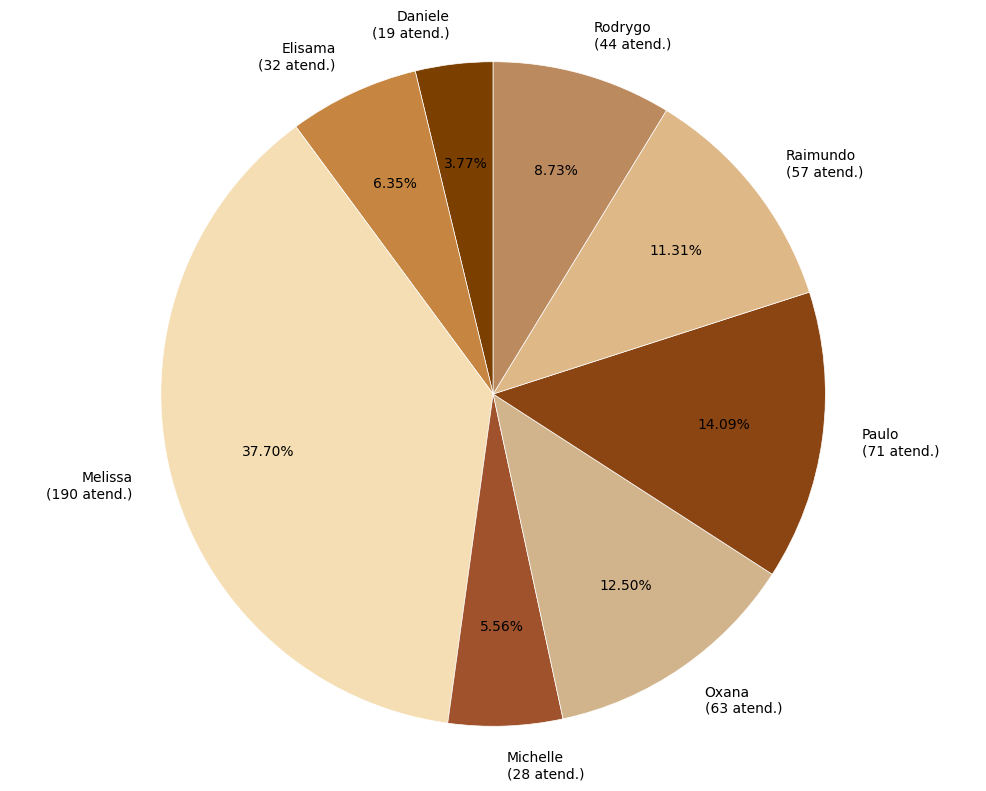

Rank the categories by value from lowest to highest.

Daniele (19 atend.), Michelle (28 atend.), Elisama (32 atend.), Rodrygo (44 atend.), Raimundo (57 atend.), Oxana (63 atend.), Paulo (71 atend.), Melissa (190 atend.)